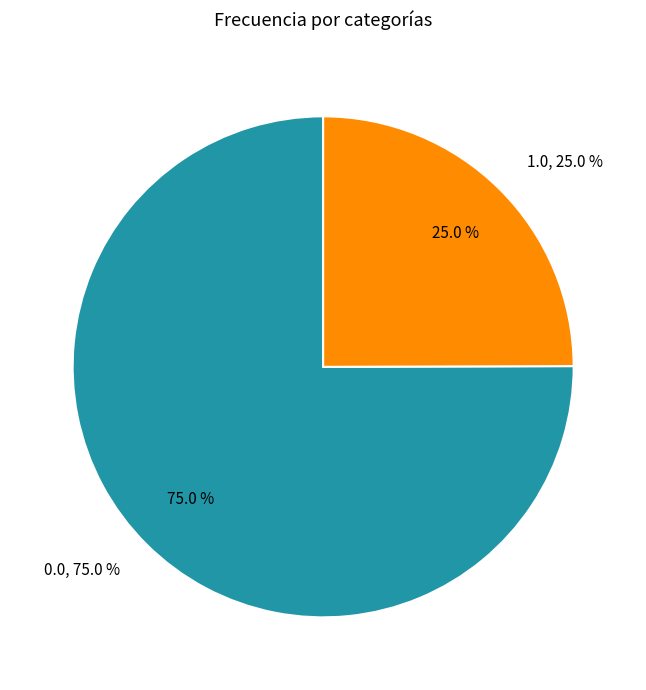

Rank the categories by value from lowest to highest.

1.0, 0.0